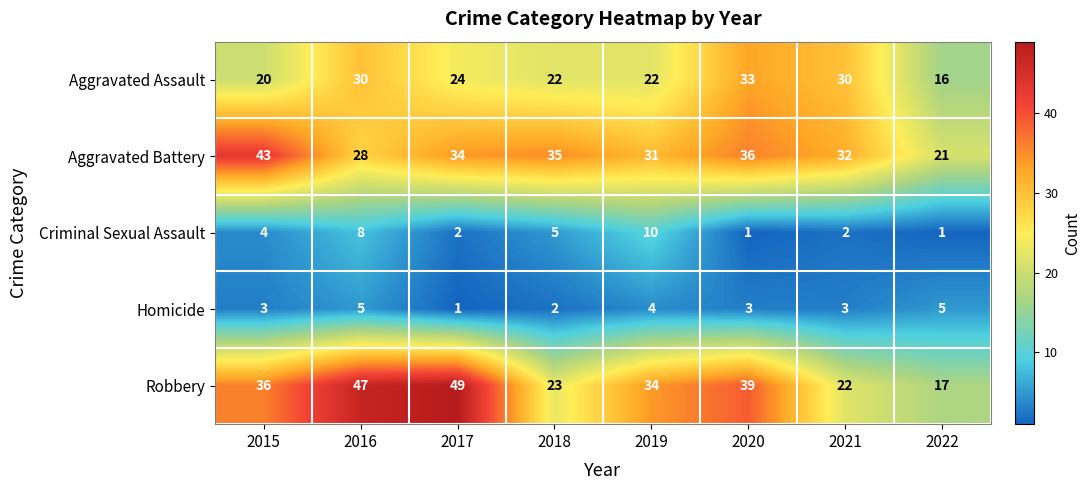

What is the total value across all series at 2019?

101